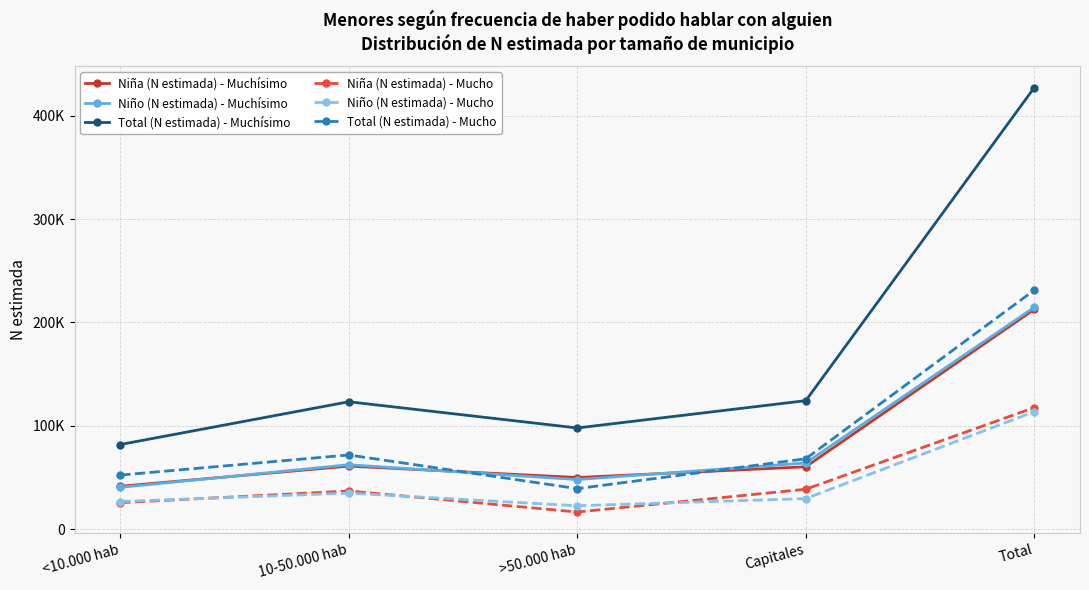

The Niño (N estimada) - Muchísimo series shows 89025 at Total. True or false?

False